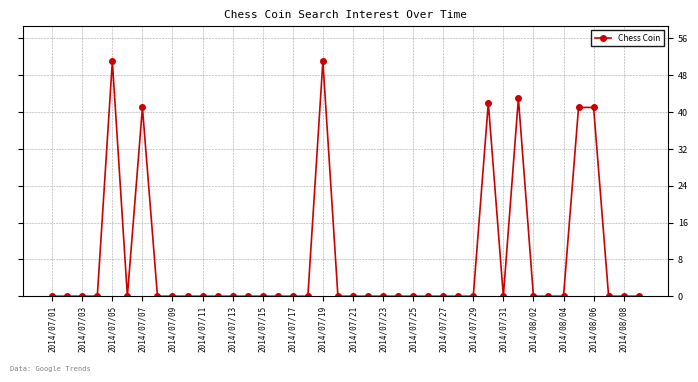

What is the difference between the second highest and second lowest values?

51